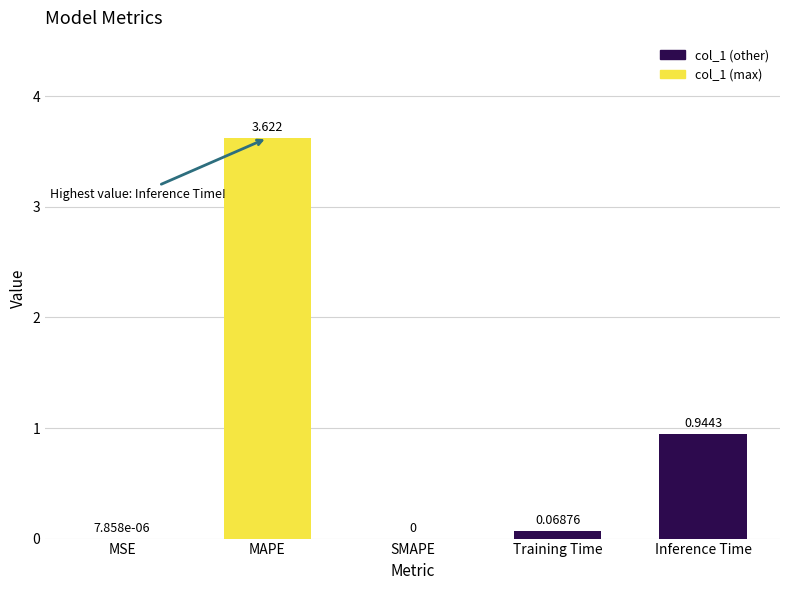

At which label is the value closest to 1?

Inference Time